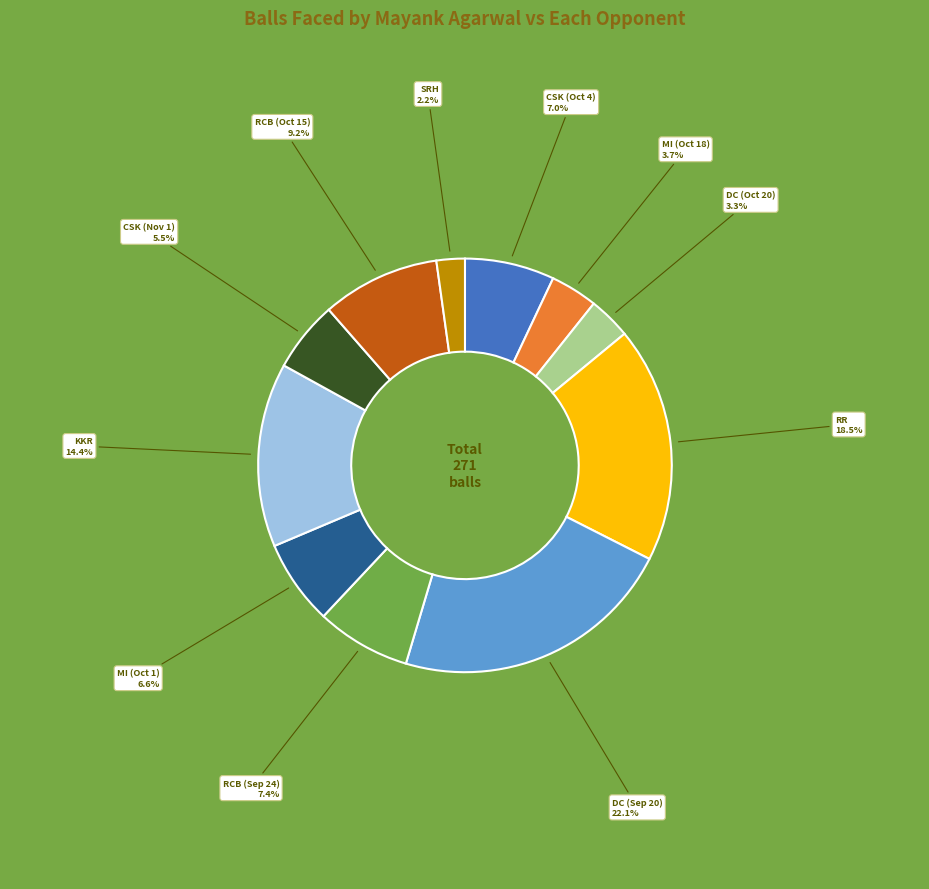

Which has a higher value, MI (Oct 18) or CSK (Nov 1)?

CSK (Nov 1)